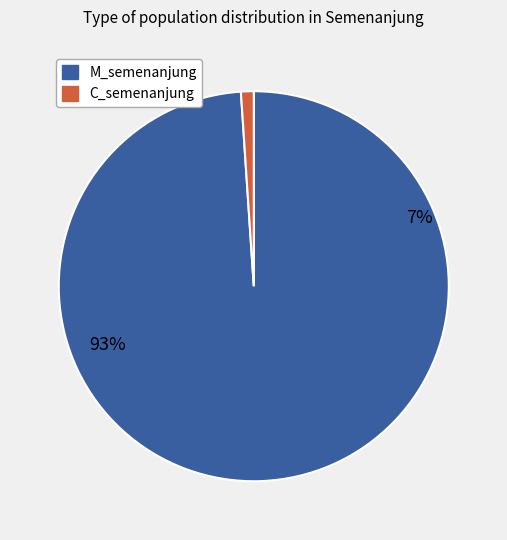

Which has a higher value, M_semenanjung or C_semenanjung?

M_semenanjung